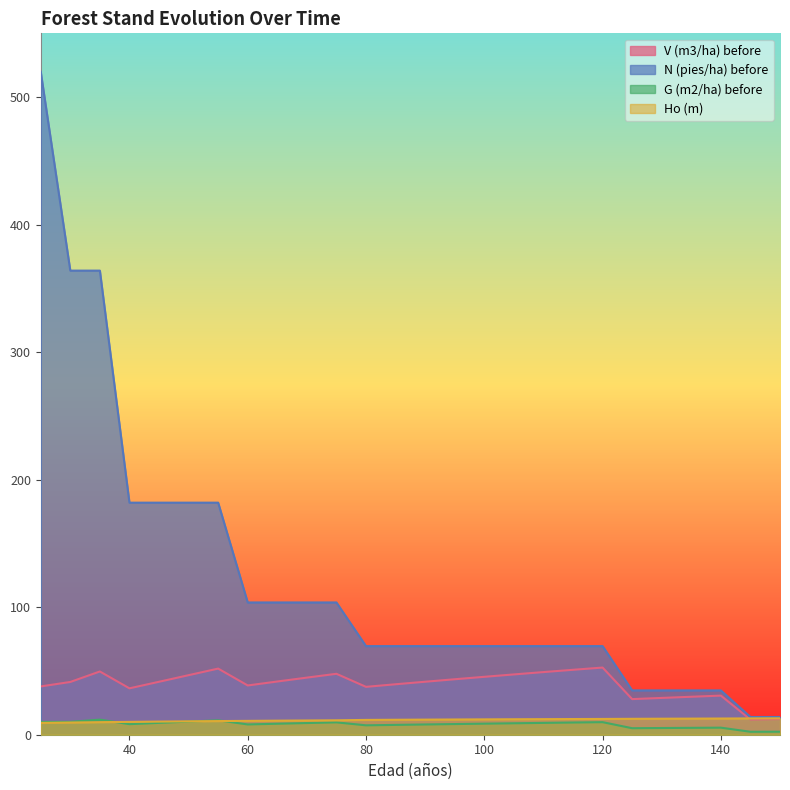

Reading left to right, list all the values displayed in this chart.

V (m3/ha) before: 25=37.9	30=41.4	35=49.6	40=36.4	45=41.5	50=46.7	55=51.9	60=38.6	65=41.7	70=44.8	75=47.8	80=37.5	85=39.6	90=41.5	95=43.5	100=45.4	105=47.3	110=49.1	115=50.9	120=52.7	125=27.9	130=28.9	135=29.8	140=30.7	145=11.9	150=12.3
N (pies/ha) before: 25=519.9	30=363.9	35=363.9	40=182.0	45=182.0	50=182.0	55=182.0	60=103.7	65=103.7	70=103.7	75=103.7	80=69.5	85=69.5	90=69.5	95=69.5	100=69.5	105=69.5	110=69.5	115=69.5	120=69.5	125=34.8	130=34.8	135=34.8	140=34.8	145=13.9	150=13.9
G (m2/ha) before: 25=10.0	30=10.1	35=11.8	40=8.3	45=9.3	50=10.3	55=11.3	60=8.1	65=8.6	70=9.2	75=9.7	80=7.4	85=7.7	90=8.0	95=8.4	100=8.7	105=9.0	110=9.3	115=9.6	120=9.8	125=5.1	130=5.3	135=5.4	140=5.5	145=2.3	150=2.4
Ho (m): 25=9.3	30=9.6	35=9.8	40=10.1	45=10.3	50=10.5	55=10.7	60=10.9	65=11.0	70=11.2	75=11.3	80=11.6	85=11.7	90=11.8	95=11.9	100=12.0	105=12.1	110=12.2	115=12.3	120=12.4	125=12.5	130=12.6	135=12.6	140=12.7	145=12.8	150=12.8